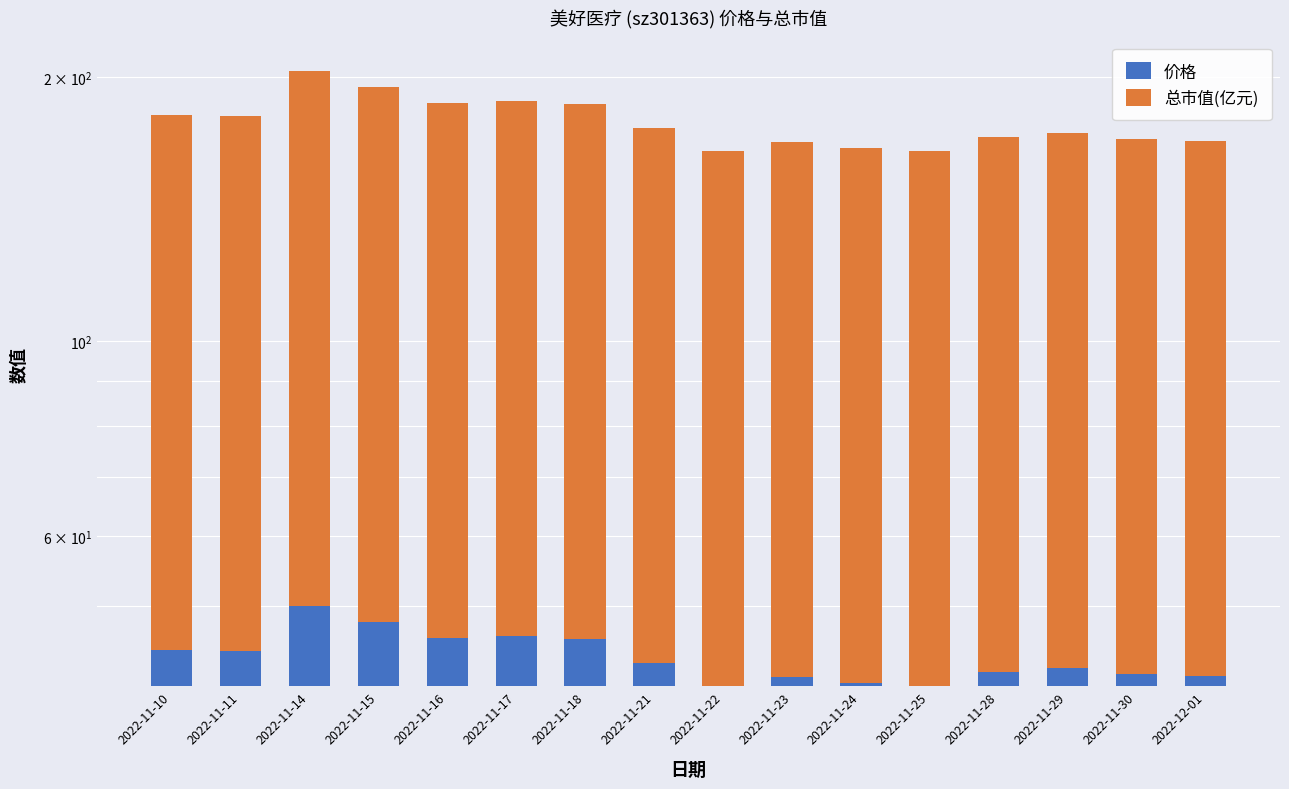

Rank the categories by 价格 value from lowest to highest.

2022-11-22, 2022-11-25, 2022-11-24, 2022-11-23, 2022-12-01, 2022-11-30, 2022-11-28, 2022-11-29, 2022-11-21, 2022-11-11, 2022-11-10, 2022-11-18, 2022-11-16, 2022-11-17, 2022-11-15, 2022-11-14